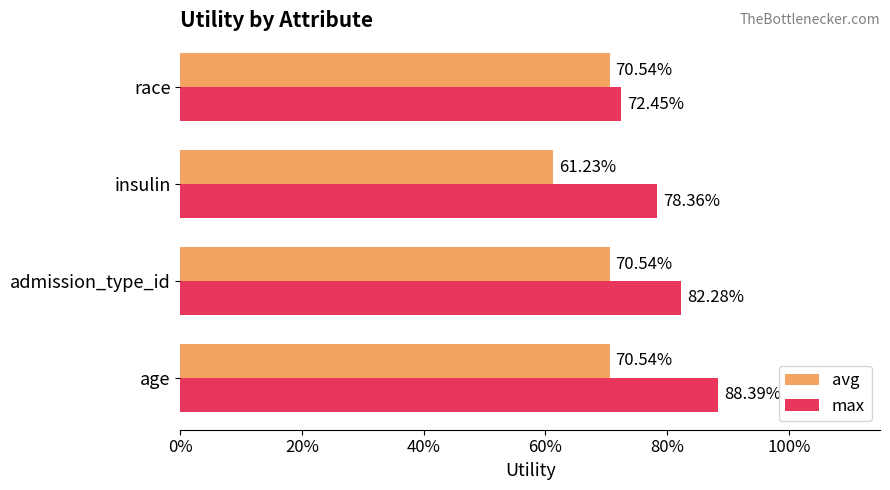

What is the value of the avg bar at the 2nd from the left?

0.7